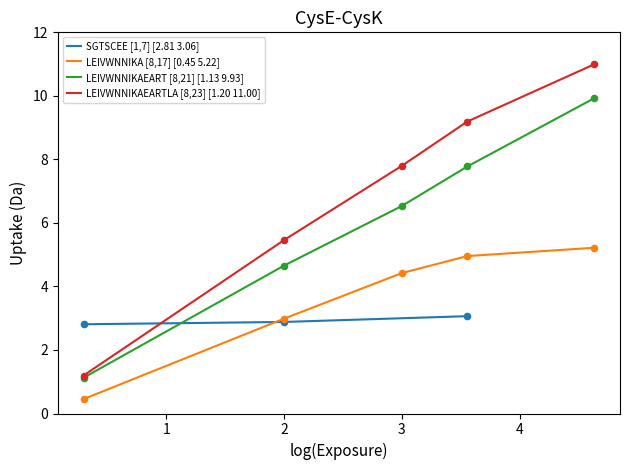

What is the maximum value for LEIVWNNIKAEART [8,21] [1.13 9.93]?

9.9